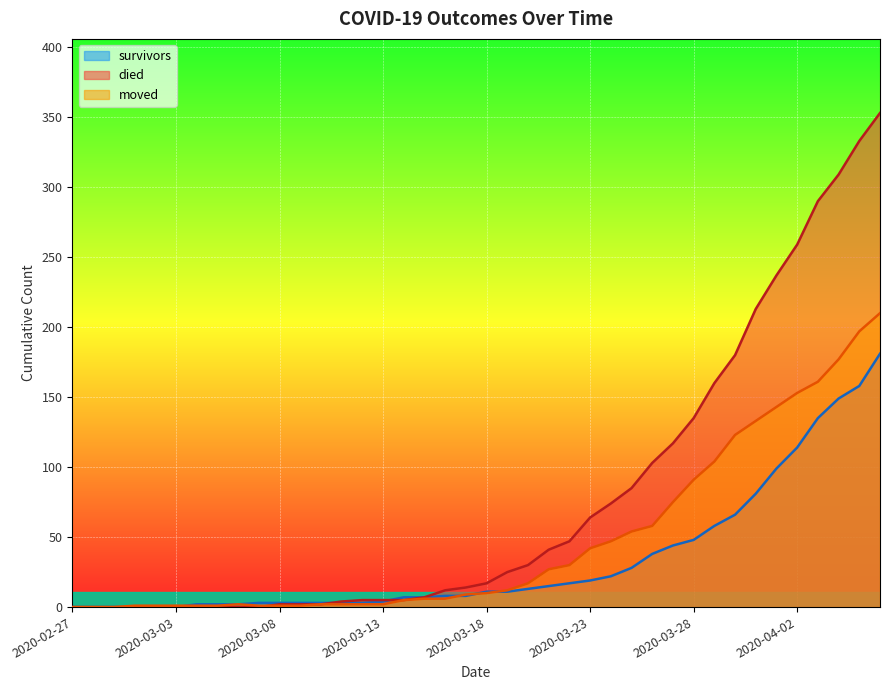

Reading left to right, extract all data points from this chart.

survivors: 2020-02-27=0	2020-02-28=0	2020-02-29=0	2020-03-01=0	2020-03-02=0	2020-03-03=0	2020-03-04=2	2020-03-05=2	2020-03-06=2	2020-03-07=3	2020-03-08=3	2020-03-09=3	2020-03-10=3	2020-03-11=3	2020-03-12=3	2020-03-13=4	2020-03-14=7	2020-03-15=7	2020-03-16=8	2020-03-17=8	2020-03-18=11	2020-03-19=11	2020-03-20=13	2020-03-21=15	2020-03-22=17	2020-03-23=19	2020-03-24=22	2020-03-25=28	2020-03-26=38	2020-03-27=44	2020-03-28=48	2020-03-29=58	2020-03-30=66	2020-03-31=81	2020-04-01=99	2020-04-02=114	2020-04-03=135	2020-04-04=149	2020-04-05=158	2020-04-06=181
died: 2020-02-27=0	2020-02-28=0	2020-02-29=0	2020-03-01=0	2020-03-02=0	2020-03-03=0	2020-03-04=0	2020-03-05=0	2020-03-06=0	2020-03-07=0	2020-03-08=2	2020-03-09=2	2020-03-10=2	2020-03-11=4	2020-03-12=5	2020-03-13=5	2020-03-14=5	2020-03-15=7	2020-03-16=12	2020-03-17=14	2020-03-18=17	2020-03-19=25	2020-03-20=30	2020-03-21=41	2020-03-22=47	2020-03-23=64	2020-03-24=74	2020-03-25=85	2020-03-26=103	2020-03-27=117	2020-03-28=135	2020-03-29=160	2020-03-30=180	2020-03-31=213	2020-04-01=237	2020-04-02=259	2020-04-03=290	2020-04-04=309	2020-04-05=333	2020-04-06=353
moved: 2020-02-27=0	2020-02-28=0	2020-02-29=0	2020-03-01=1	2020-03-02=1	2020-03-03=1	2020-03-04=1	2020-03-05=1	2020-03-06=2	2020-03-07=1	2020-03-08=1	2020-03-09=1	2020-03-10=2	2020-03-11=2	2020-03-12=2	2020-03-13=2	2020-03-14=5	2020-03-15=6	2020-03-16=6	2020-03-17=9	2020-03-18=10	2020-03-19=12	2020-03-20=17	2020-03-21=27	2020-03-22=30	2020-03-23=42	2020-03-24=47	2020-03-25=54	2020-03-26=58	2020-03-27=75	2020-03-28=91	2020-03-29=104	2020-03-30=123	2020-03-31=133	2020-04-01=143	2020-04-02=153	2020-04-03=161	2020-04-04=177	2020-04-05=197	2020-04-06=210